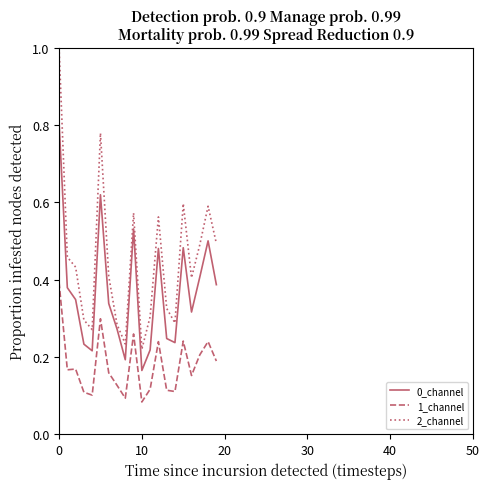

What is the greatest value displayed?

1.0